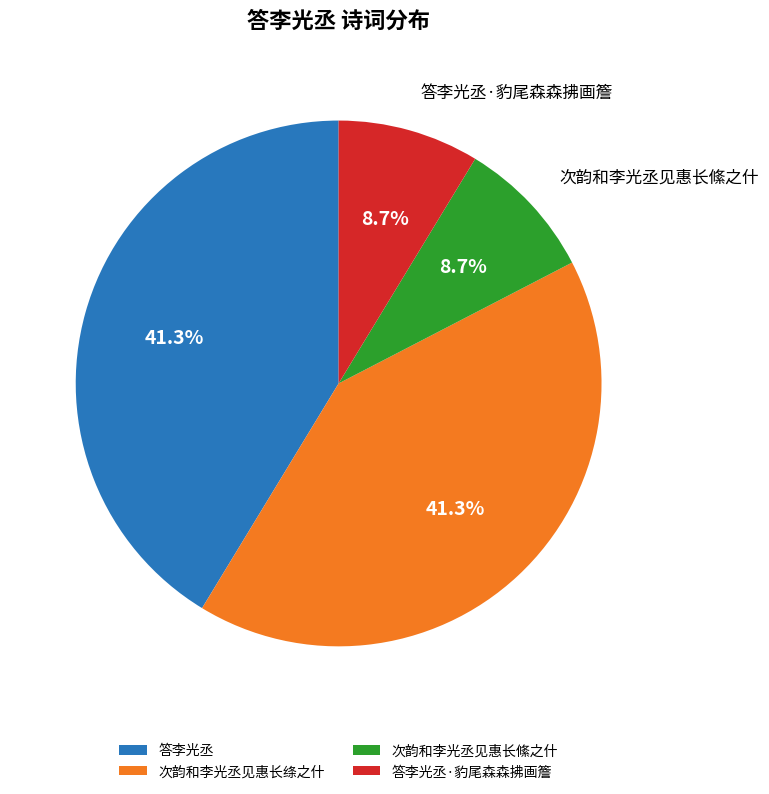

Which has a higher value, 次韵和李光丞见惠长絛之什 or 答李光丞?

答李光丞